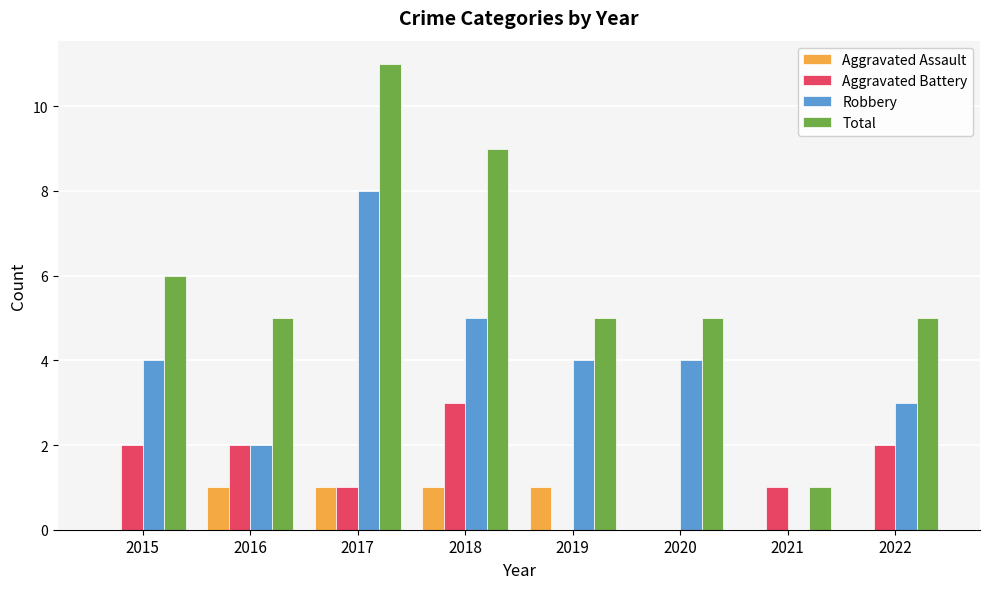

What is the approximate value of Total at 2016?

5